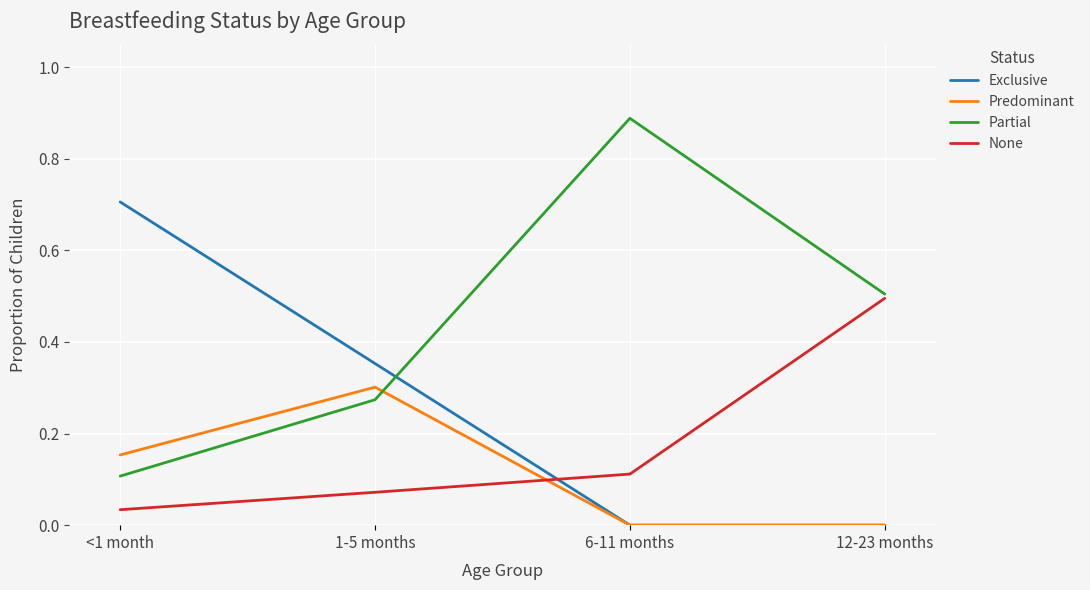

The value of None at 6-11 months is 0.2. True or false?

False